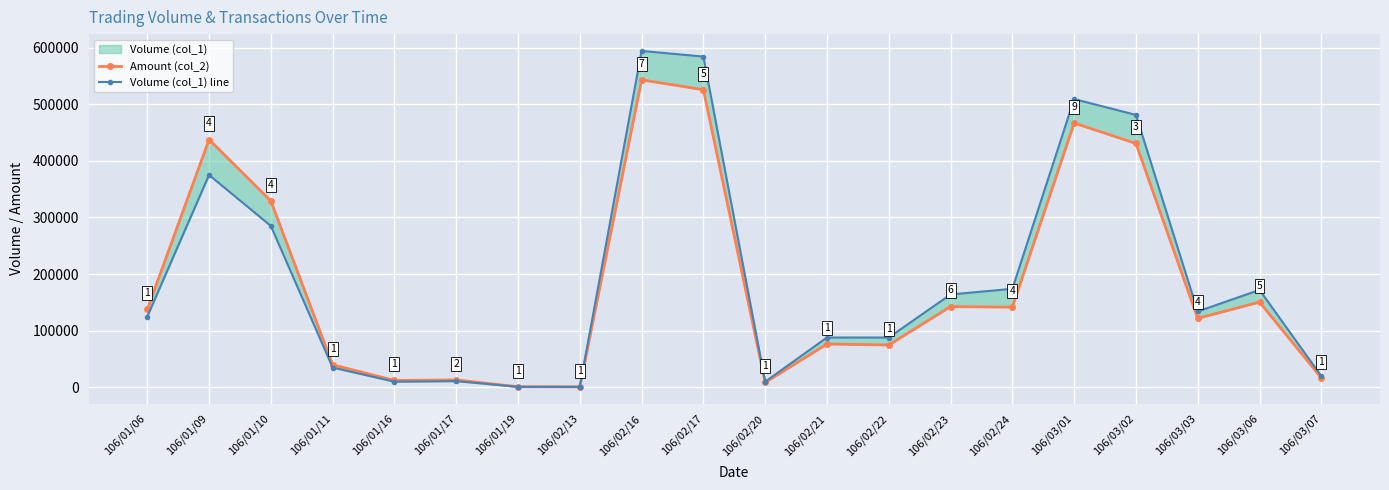

At which category does Volume (col_1) line reach its first local peak?

106/01/09